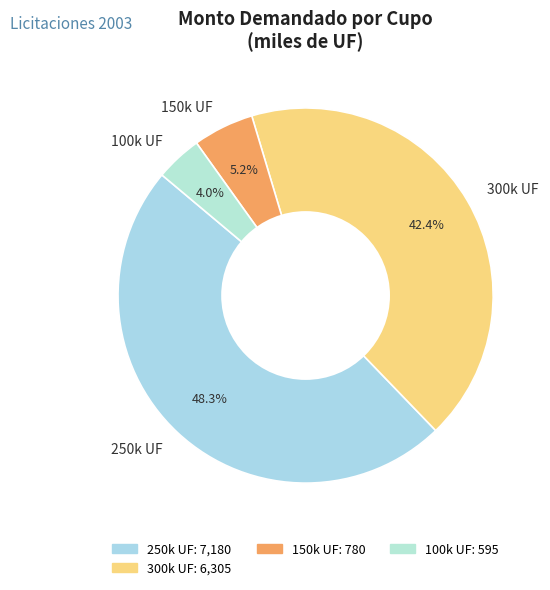

Between 100k UF and 250k UF, which is larger?

250k UF